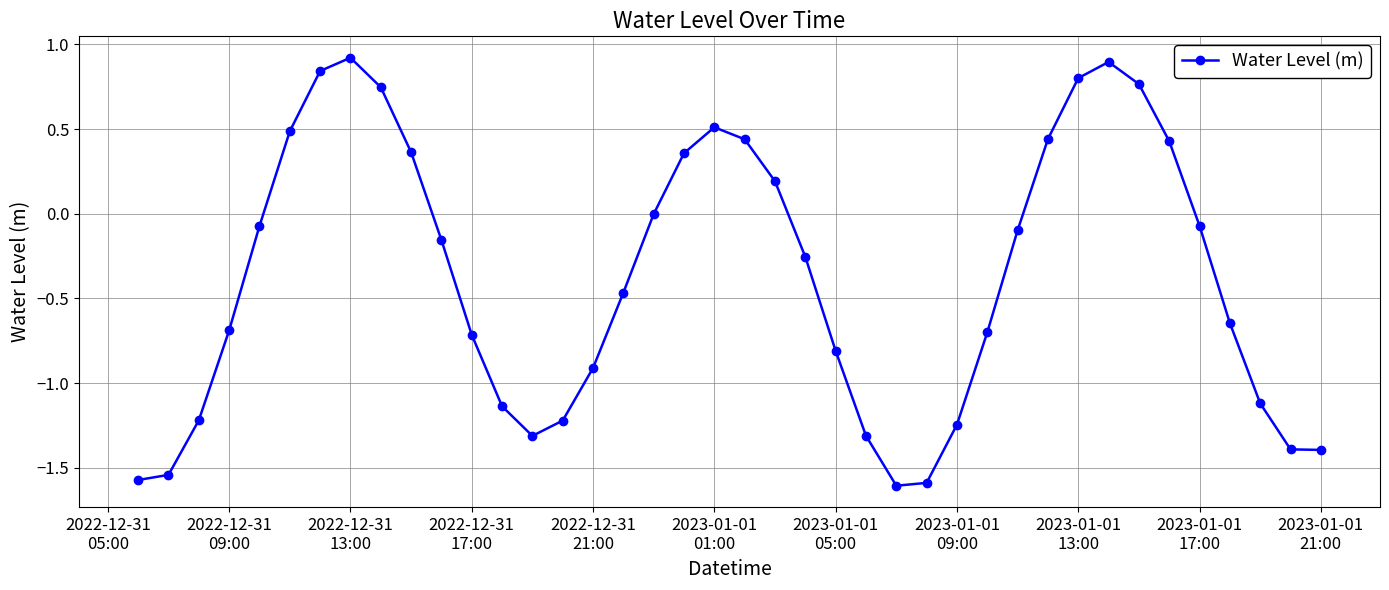

How many categories are shown in the chart?

40